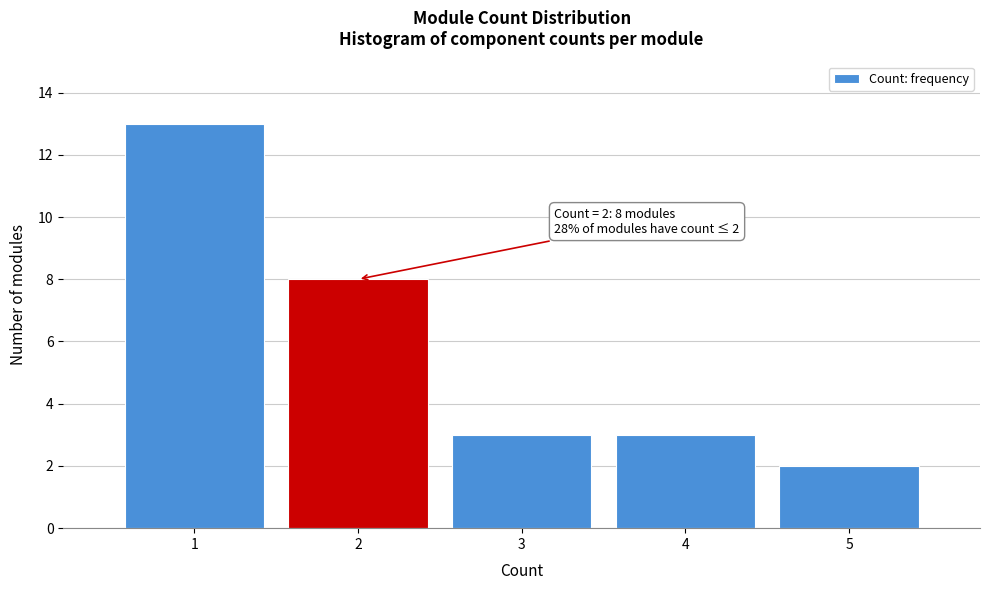

Which range on the x-axis has the tallest bar?

0.5 to 1.5